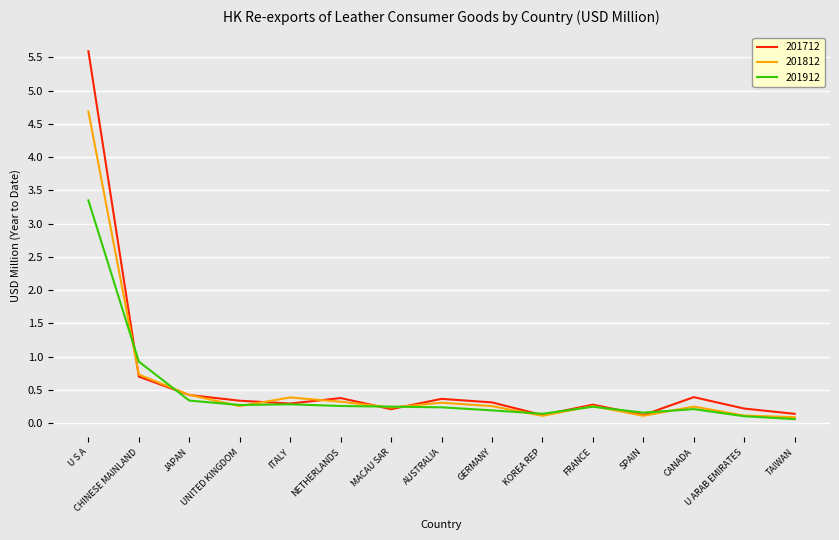

What is the highest value of the 201712 series?

5.6